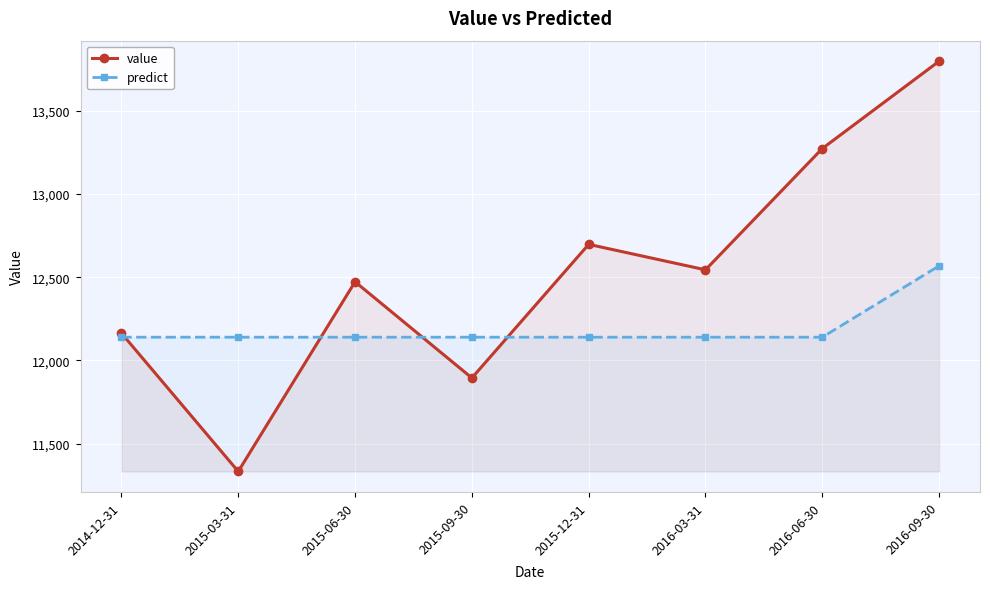

Rank the series at 2015-03-31 from highest to lowest value.

predict, value